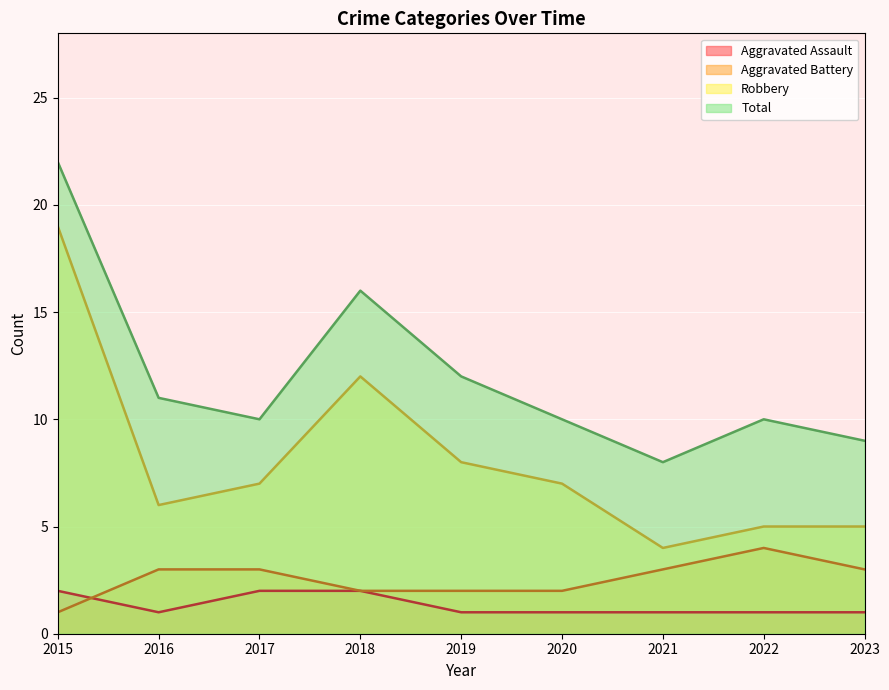

What is the value of the Robbery point at the 7th from the left?

4